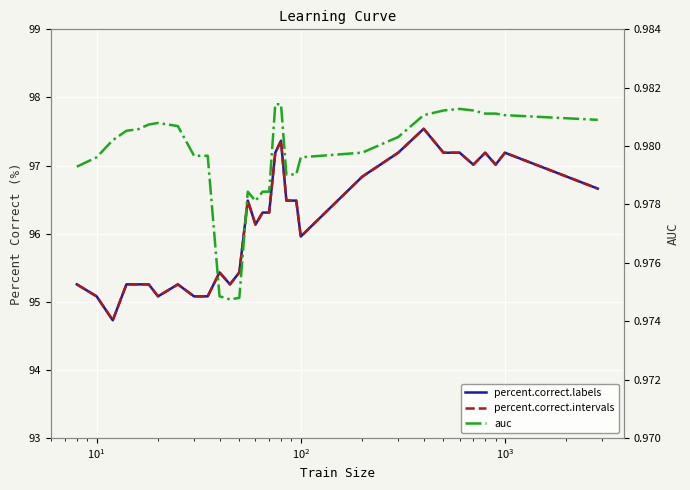

Between $\mathdefault{10^{1}}$ and $\mathdefault{10^{3}}$, which series saw the biggest shift?

percent.correct.labels